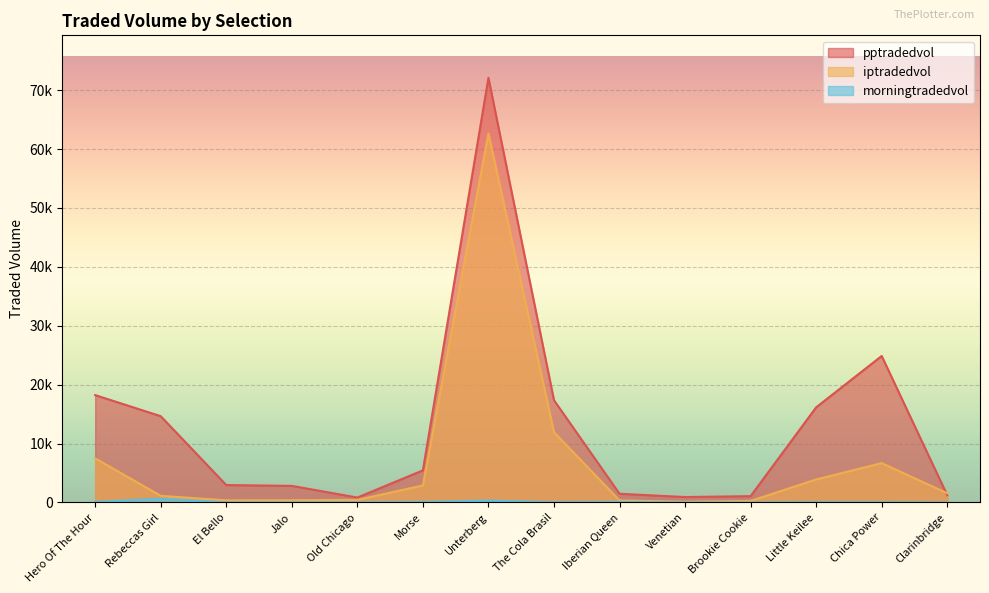

At which label does morningtradedvol first exceed 45?

Hero Of The Hour